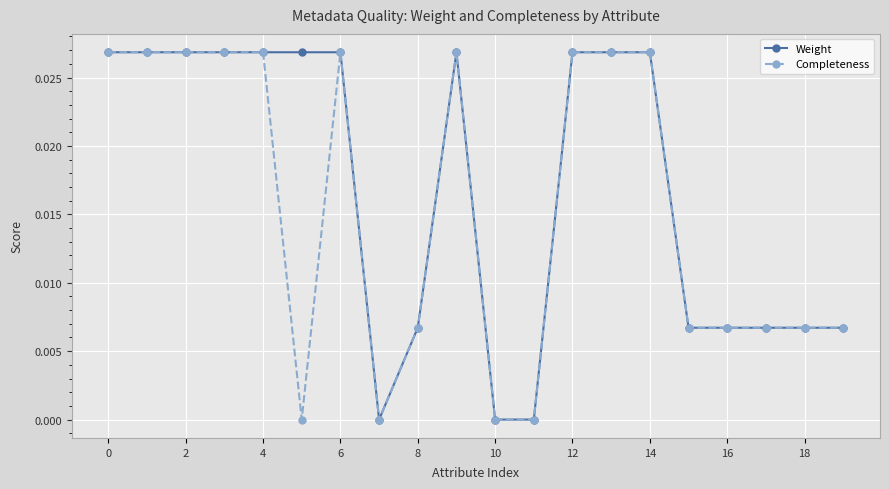

Which series has the largest total across all categories?

Weight